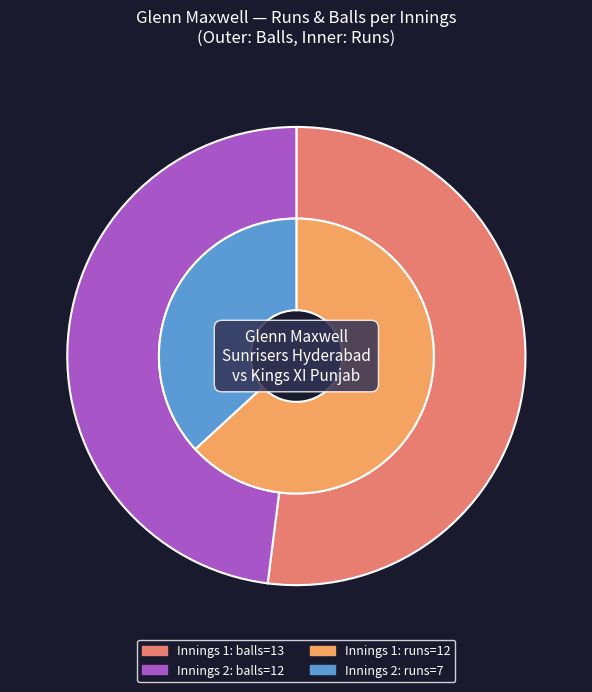

How many segments does this pie chart have?

2